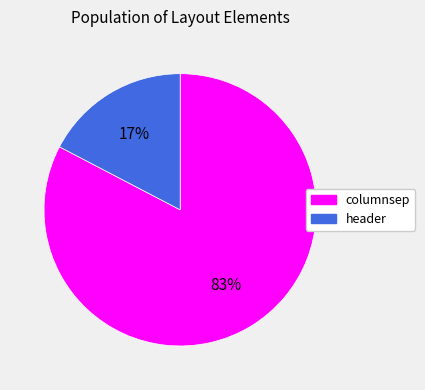

How many slices are in this pie chart?

2